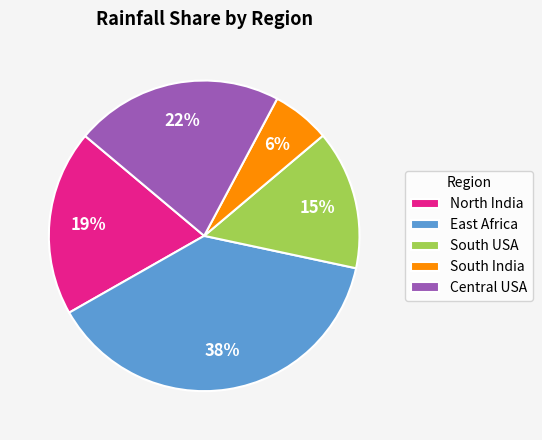

How many segments does this pie chart have?

5